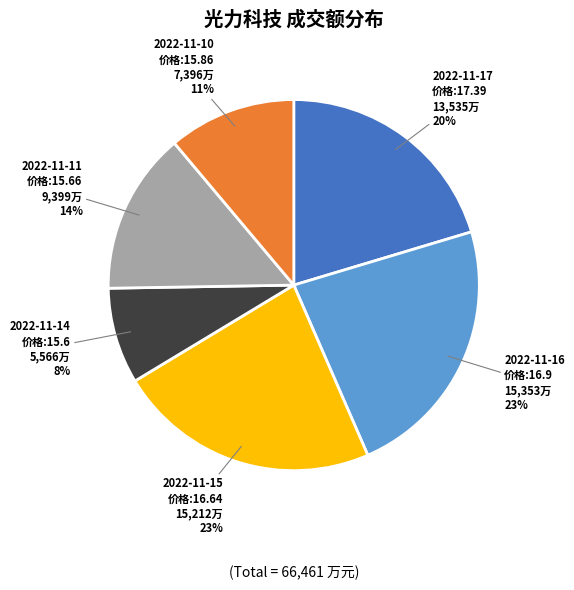

To the nearest percent, what is the average slice percentage?

17%